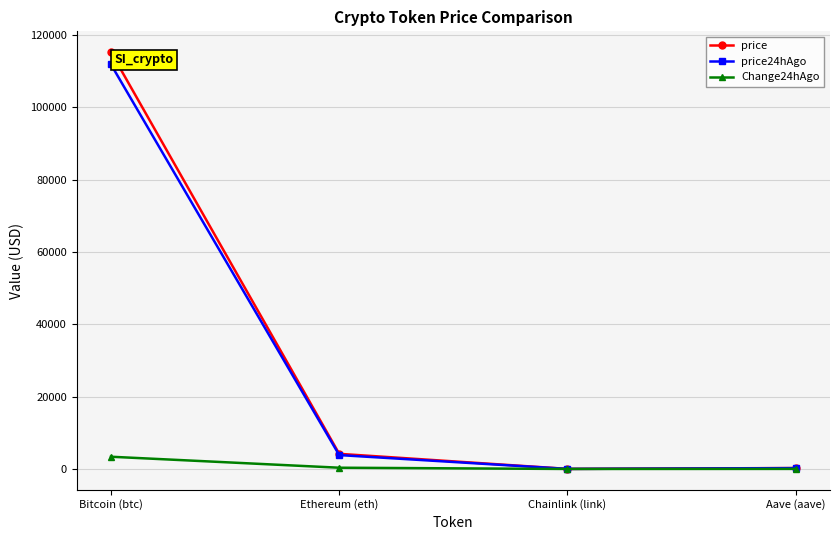

What is the difference between the highest and lowest values at Ethereum (eth)?

3841.3